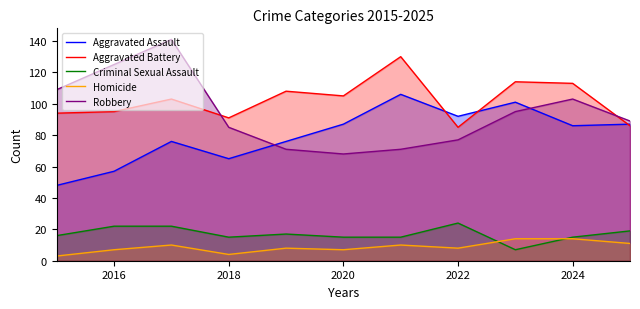

How many lines are shown in the chart?

5